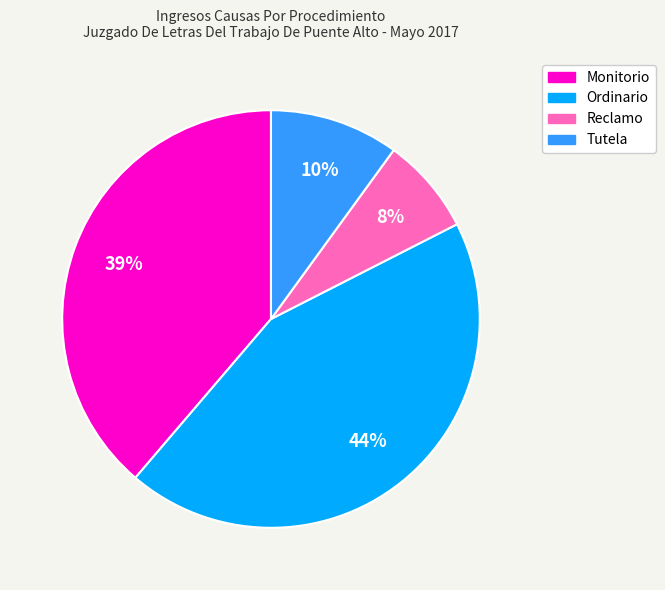

To the nearest percent, what percentage of the pie is Ordinario?

44%